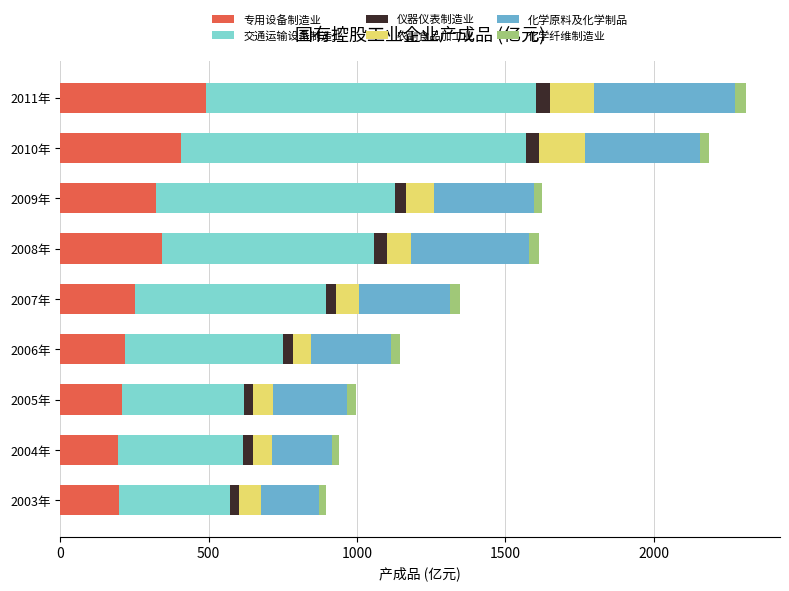

What are all the series names shown in the legend?

专用设备制造业, 交通运输设备制造业, 仪器仪表制造业, 农副食品加工业, 化学原料及化学制品, 化学纤维制造业